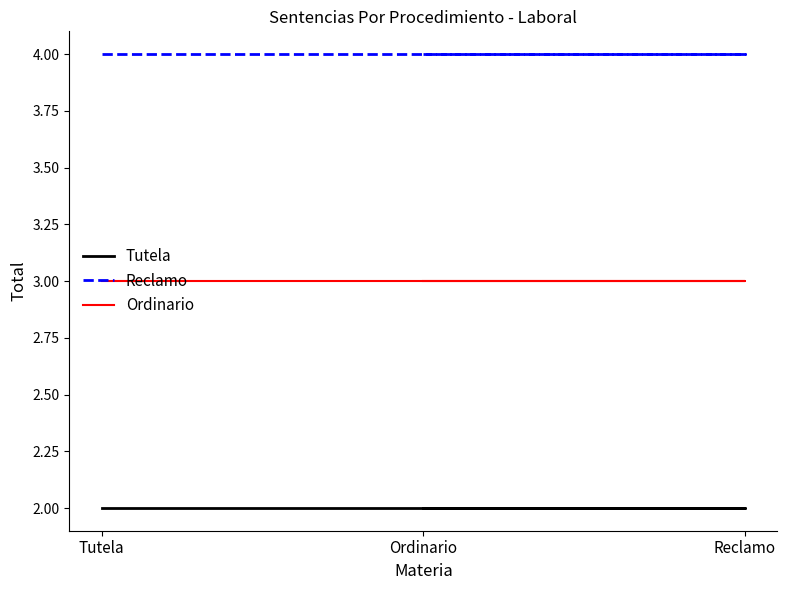

What is the spread (max minus min) of values at Reclamo?

2